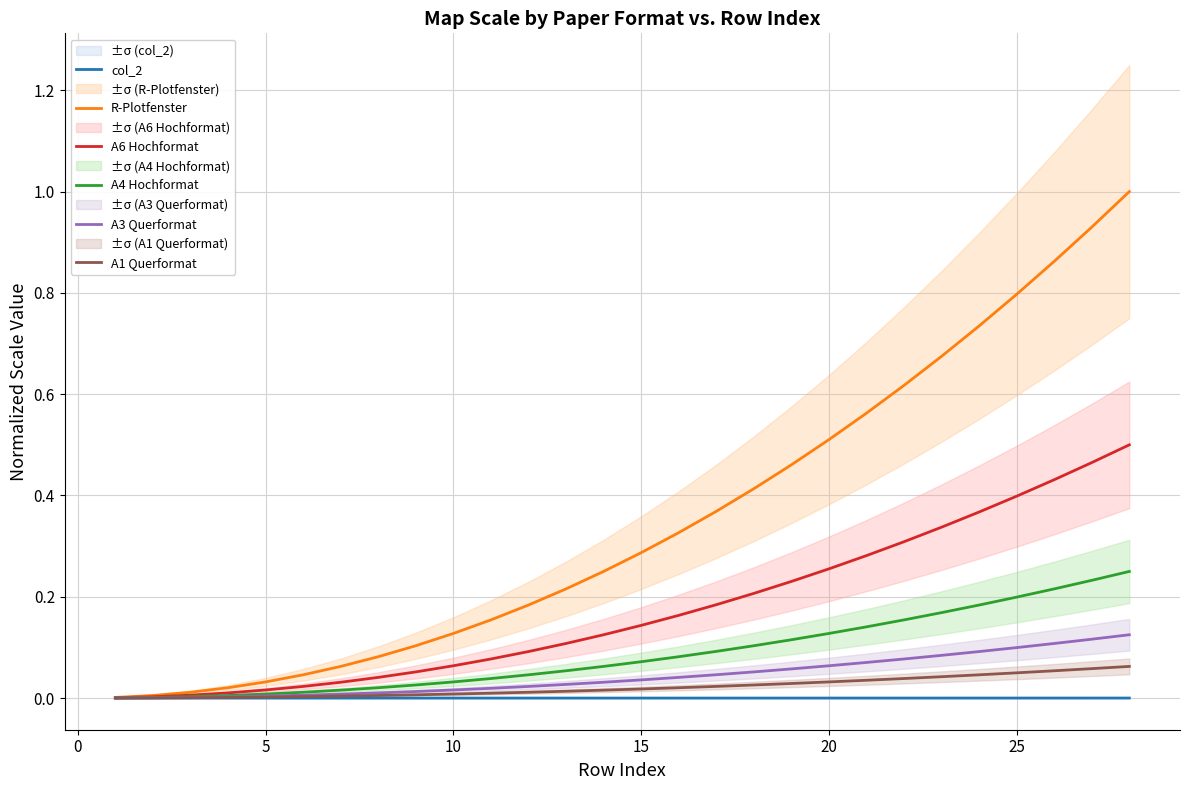

What is the highest value of the A4 Hochformat series?

0.2